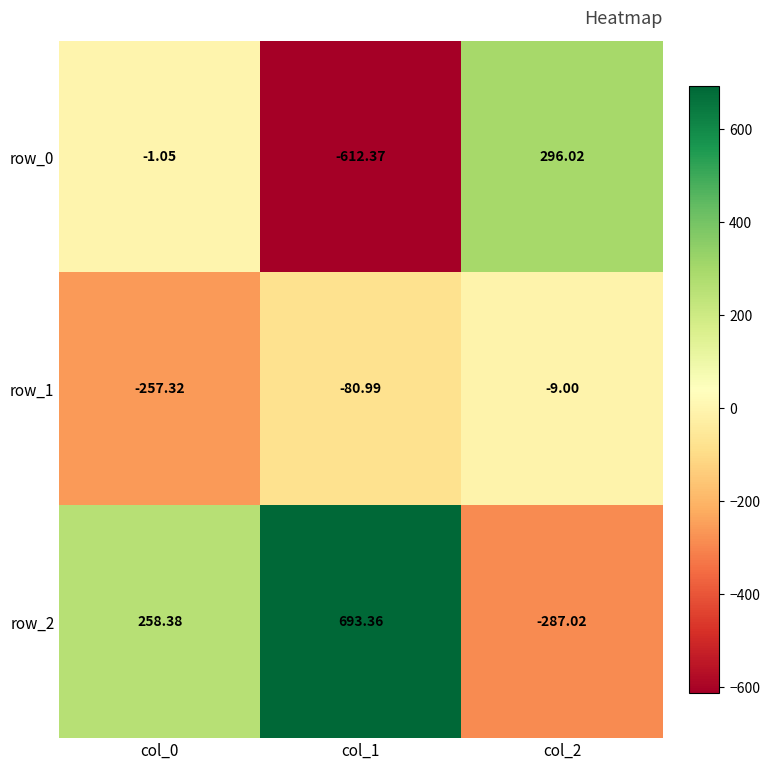

True or false: row_0 has a value of -811.2 at col_1.

False